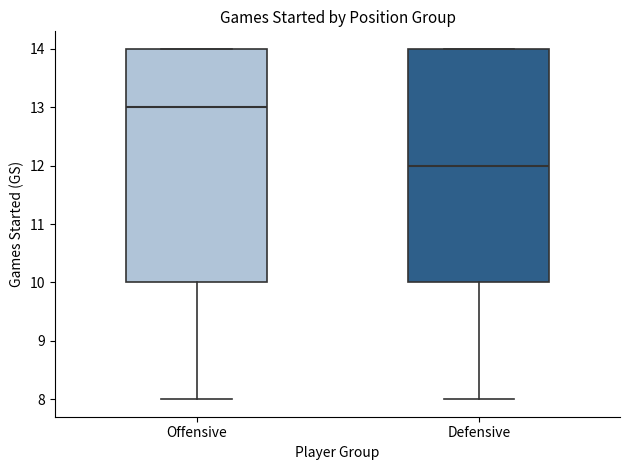

Reading left to right, read every box against the y-axis: the position of its median line, the range the box covers, and the ends of its whiskers. The values are not printed on the chart, so give them approximately, as read against the axis.

Offensive: median 13, box 10 to 14, whiskers 8 to 14
Defensive: median 12, box 10 to 14, whiskers 8 to 14